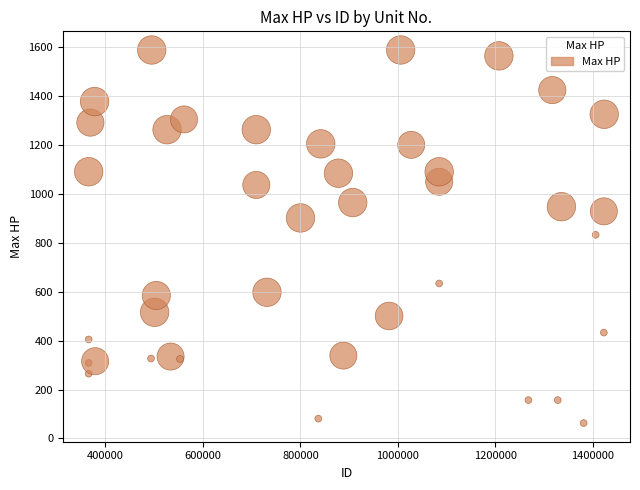

What is the range of Y values (max minus min)?

1526